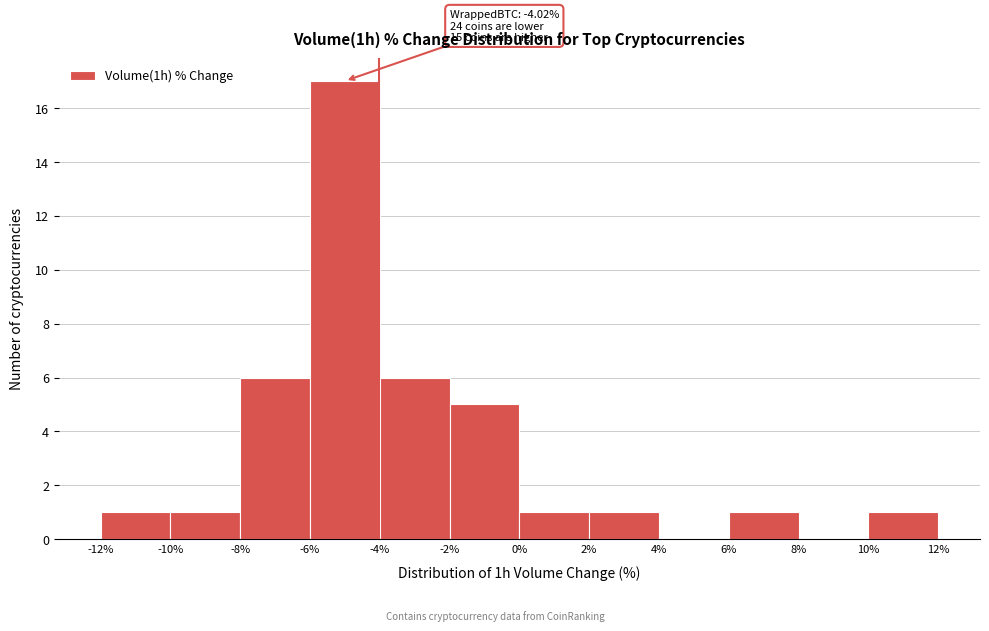

Over which range of the x-axis is the bar tallest?

-6% to -4%